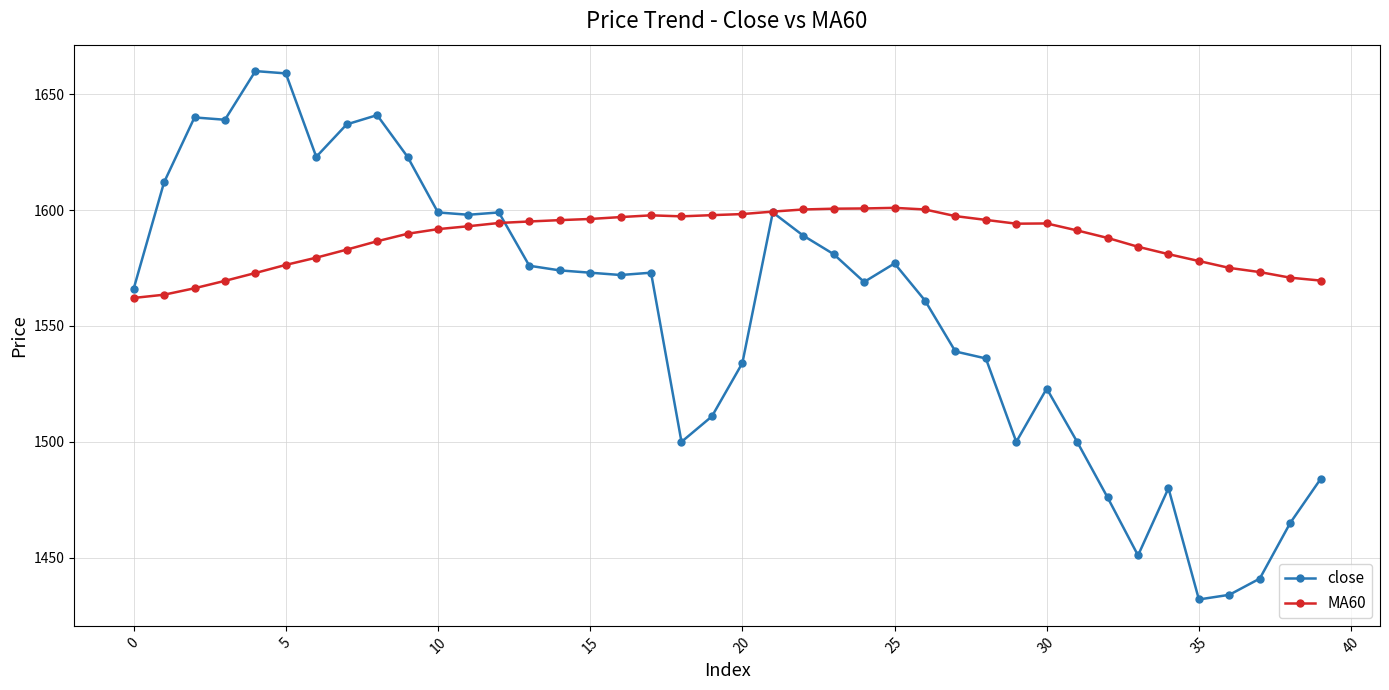

Which series has the largest total across all categories?

MA60